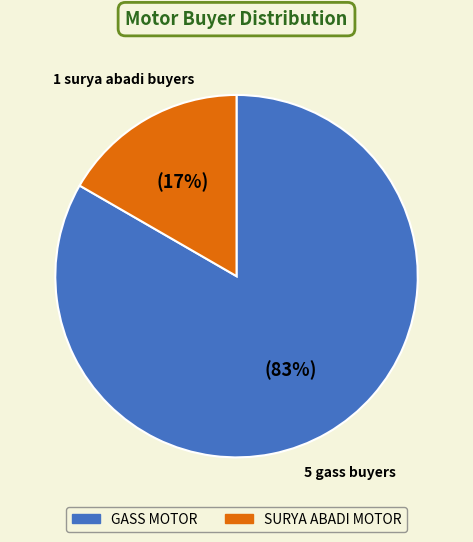

To the nearest percent, what is the average slice percentage?

50%